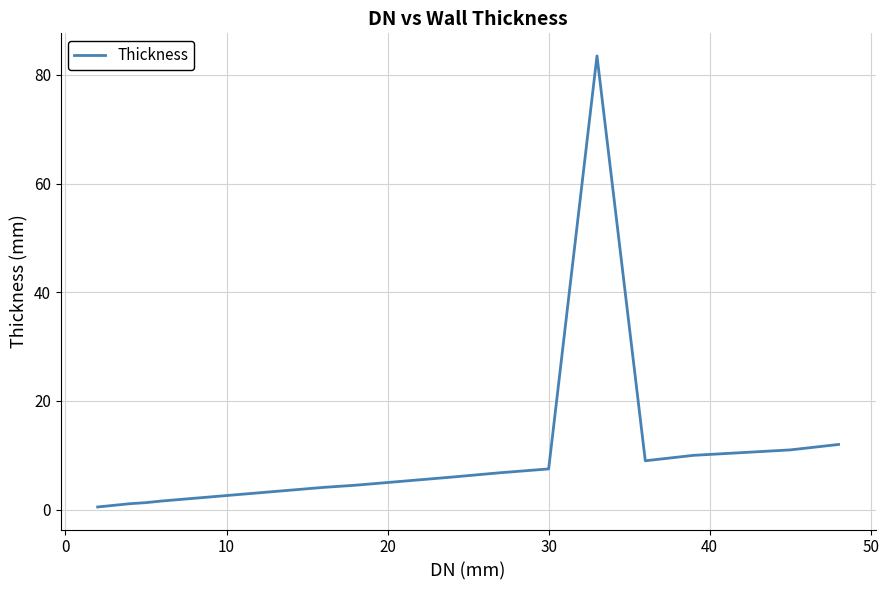

What is the maximum value shown in the chart?

83.5